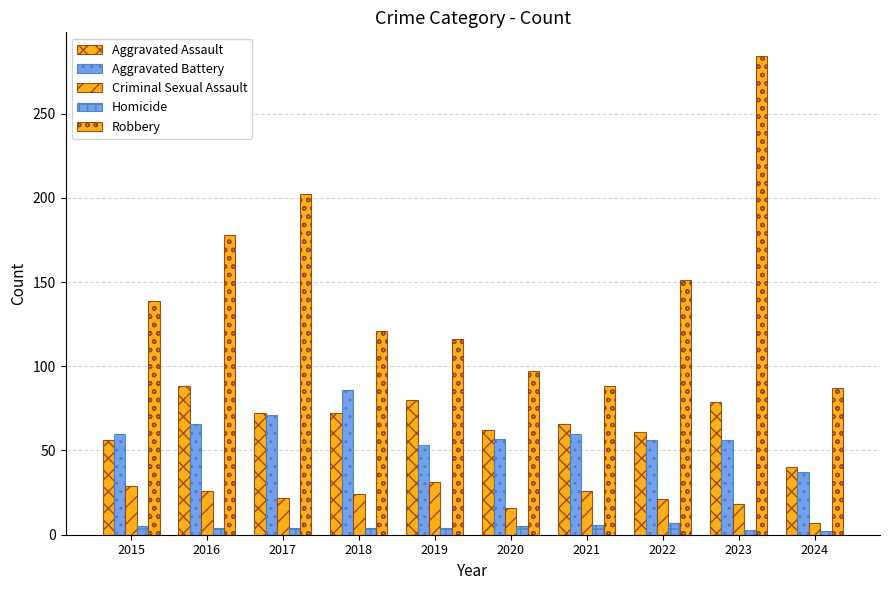

Between 2016 and 2015, which is larger?

2016